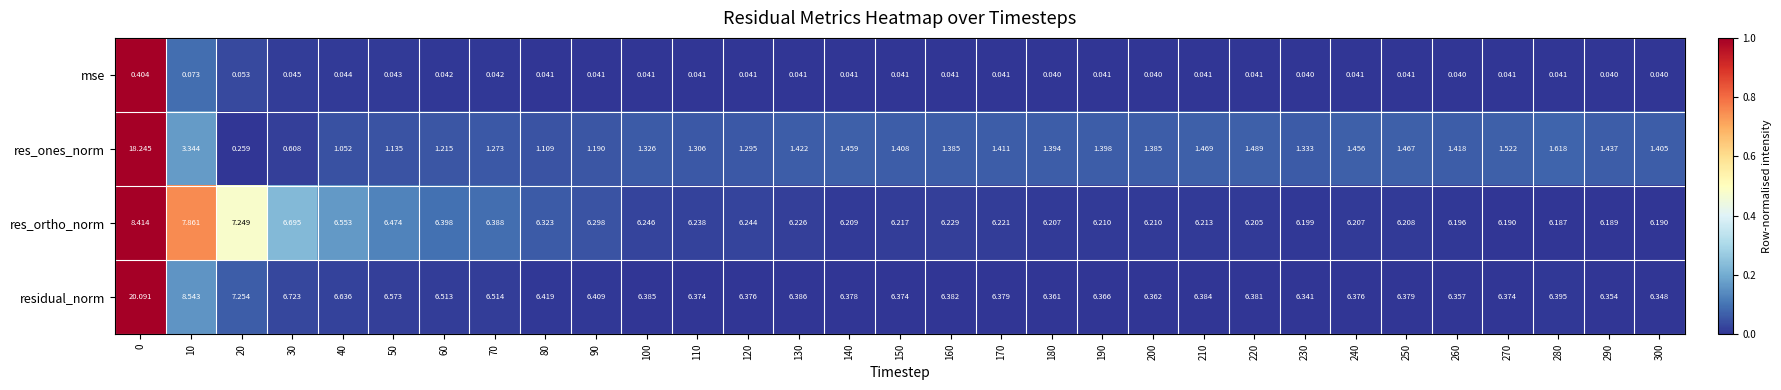

How many categories are shown in the chart?

31